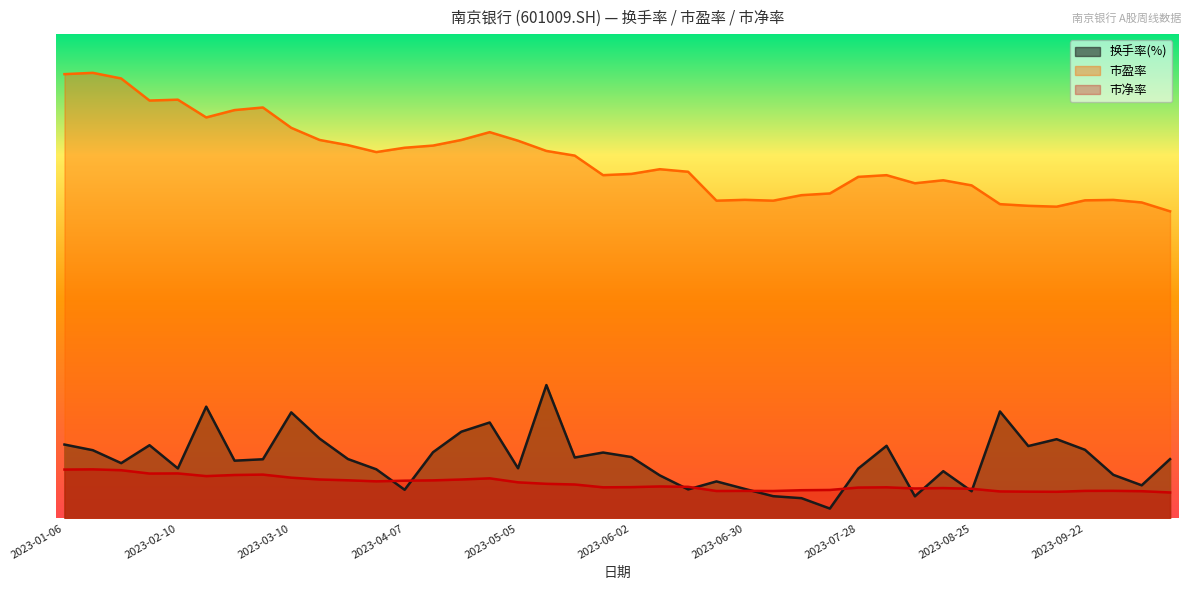

What is the difference between the 市净率 values at 2023-05-19 and 2023-10-20?

0.2